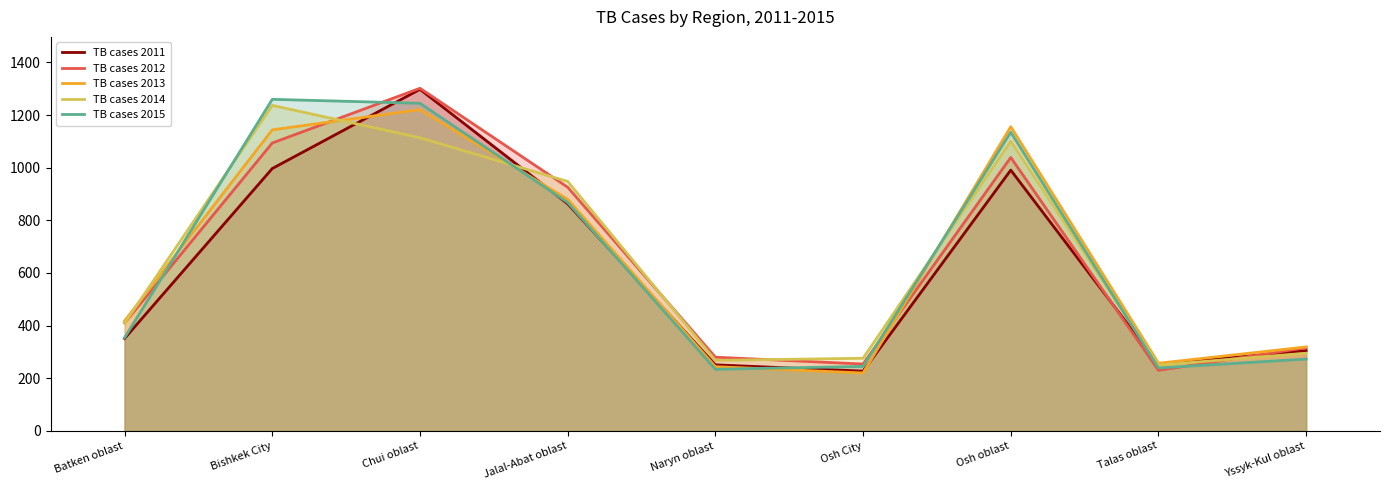

Is the value of TB cases 2013 at Osh City greater than the value of TB cases 2015 at Osh City?

No